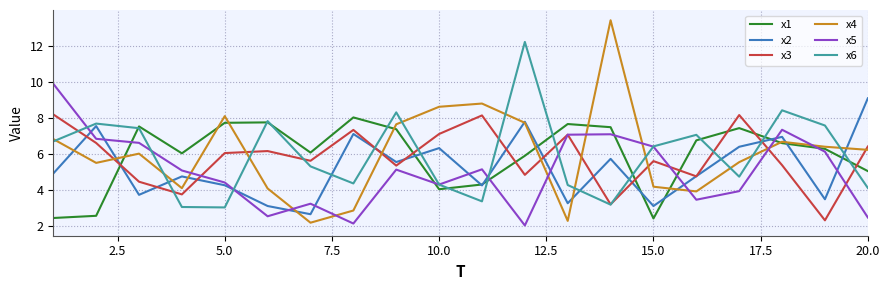

What is the difference between the maximum and second lowest values in the x1 series?

5.6